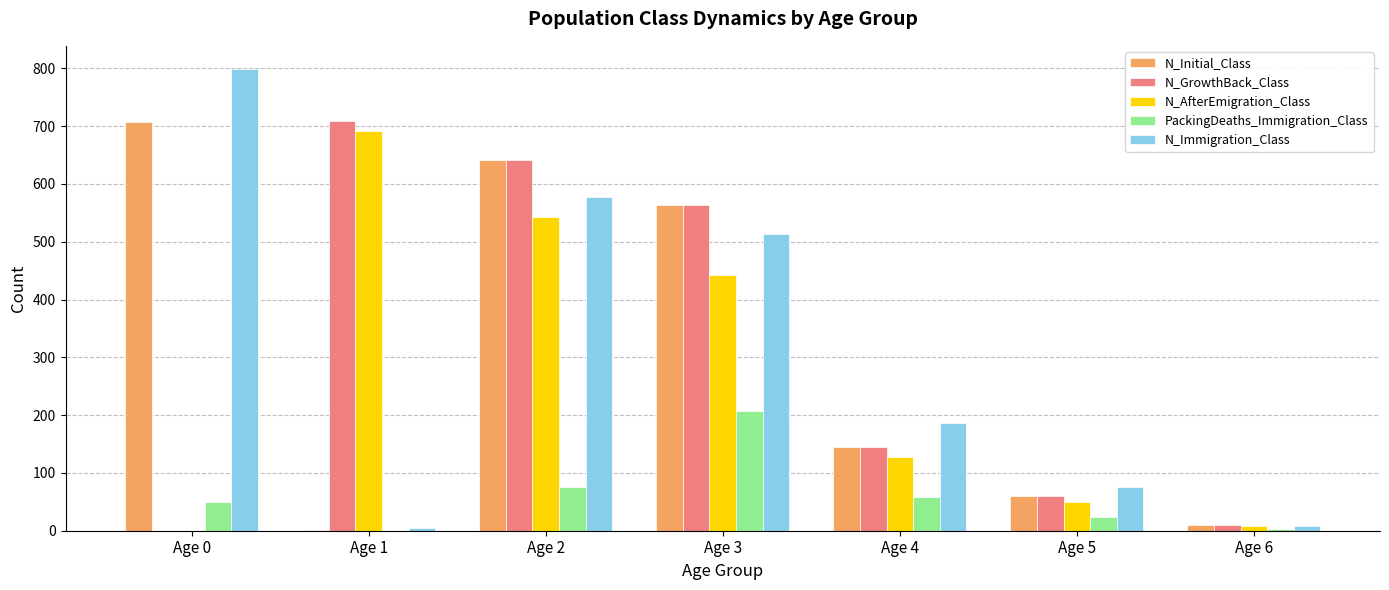

At which category is the sum across all series the highest?

Age 2